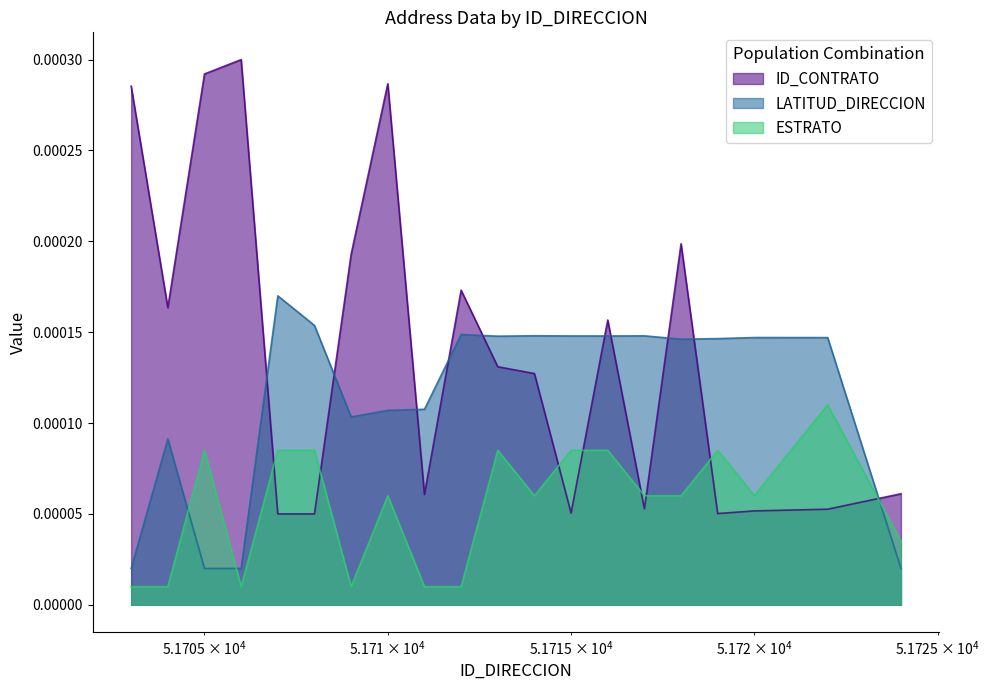

Where is LATITUD_DIRECCION nearest to the value 0?

51703